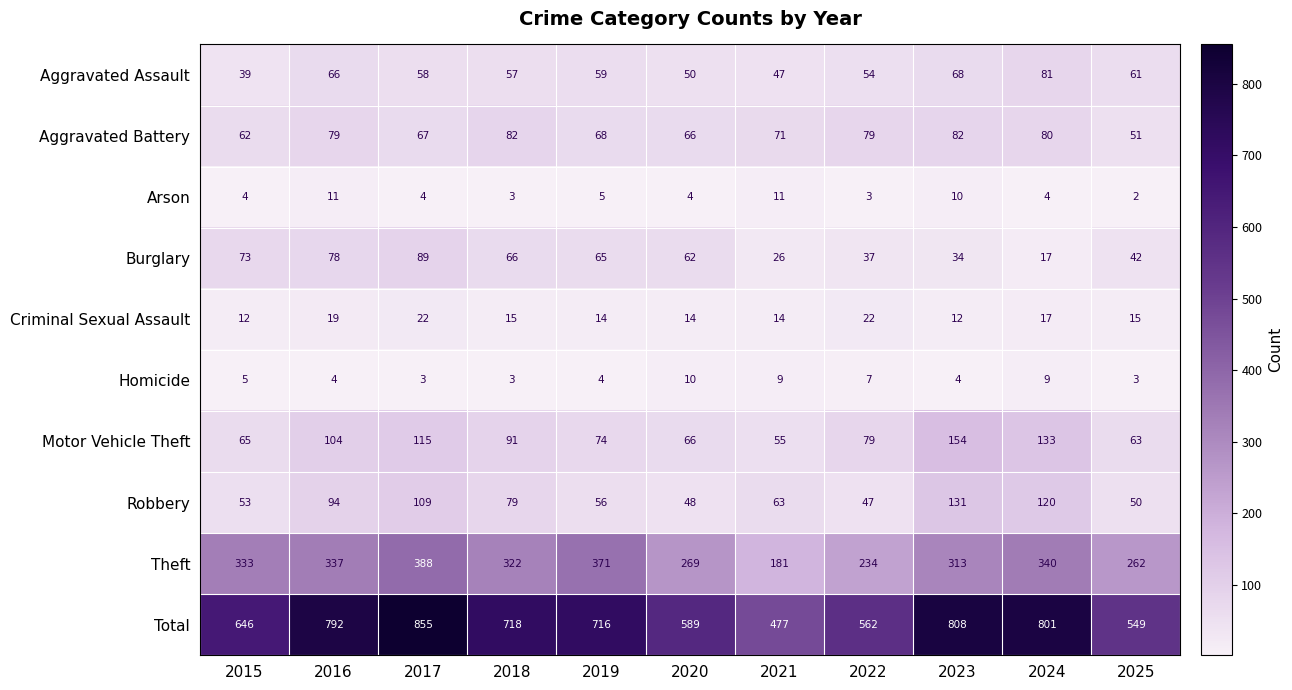

What is the difference between the Total values at 2022 and 2017?

293